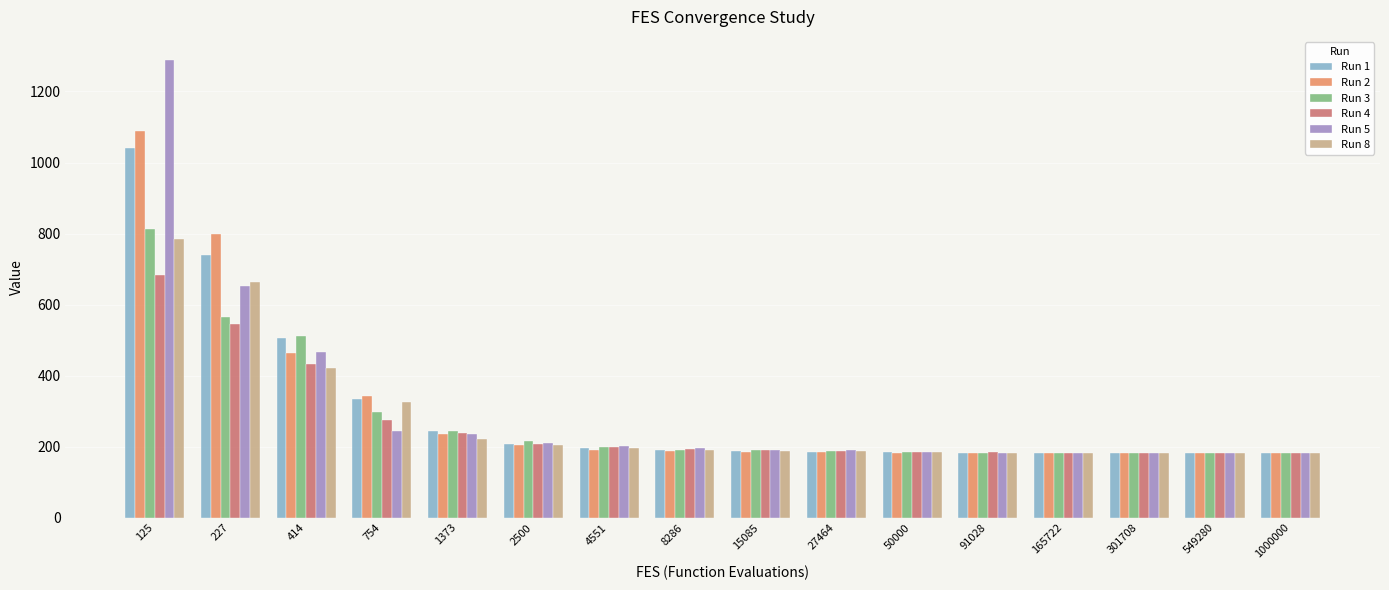

True or false: Run 4 has a value of 106.7 at 414.

False